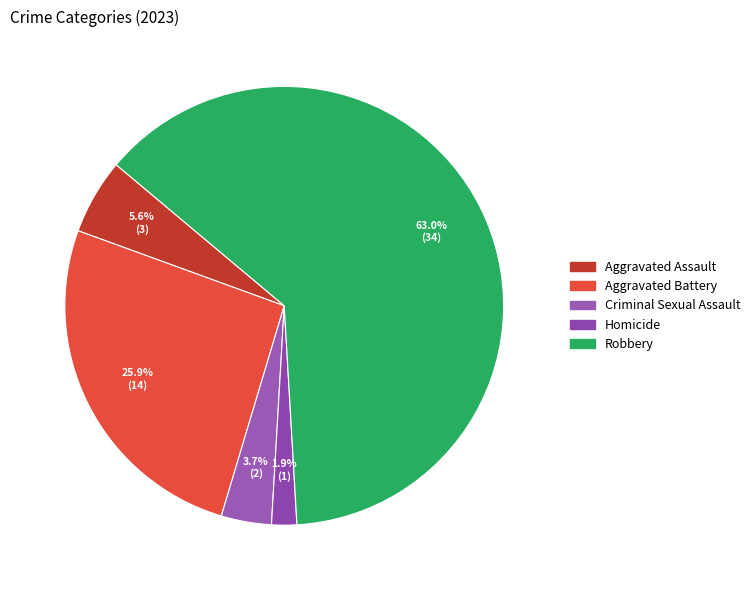

How many slices are in this pie chart?

5